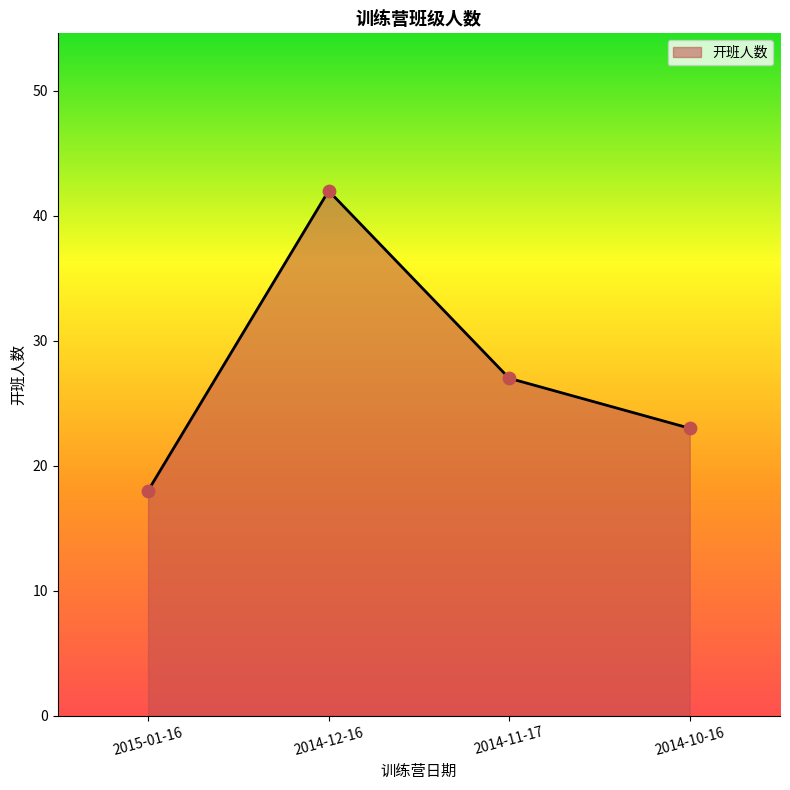

Which has a higher value, 2014-10-16 or 2014-11-17?

2014-11-17